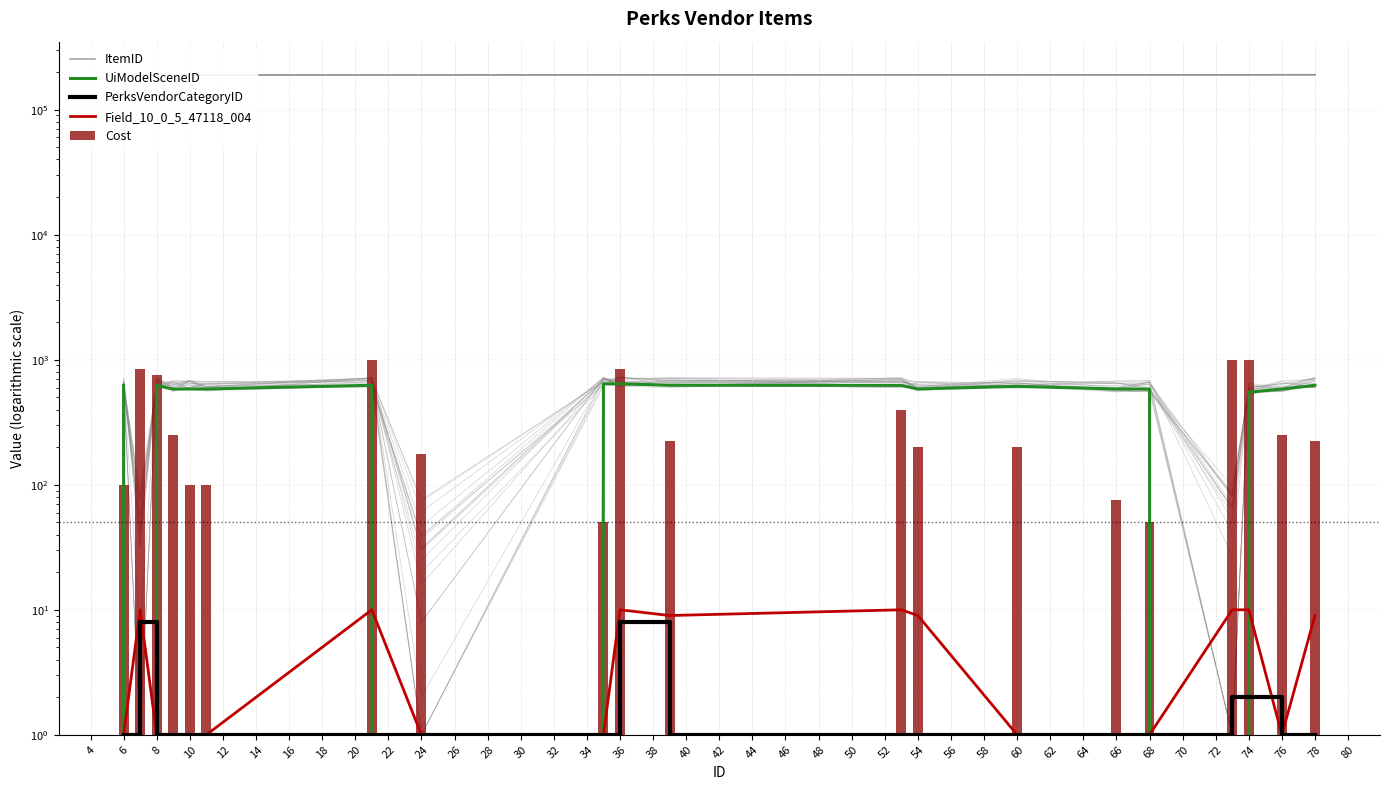

What is the value of the ItemID bar at the 4th from the left?

189897